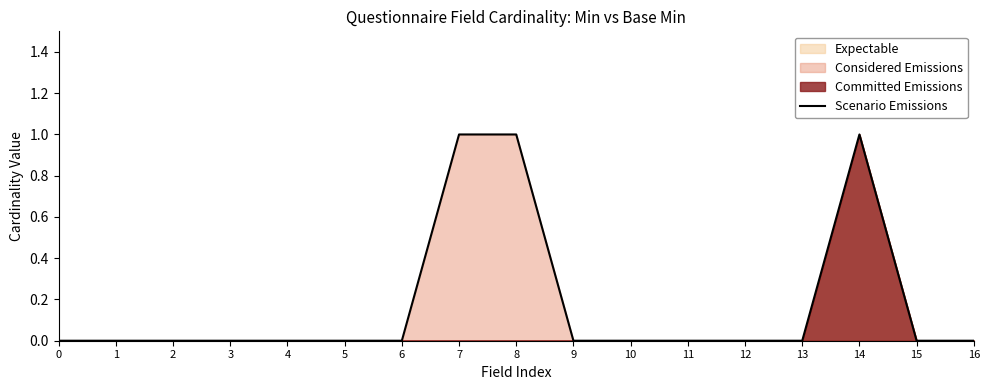

Reading left to right, list all the values displayed in this chart.

0=0	1=0	2=0	3=0	4=0	5=0	6=0	7=1	8=1	9=0	10=0	11=0	12=0	13=0	14=1	15=0	16=0